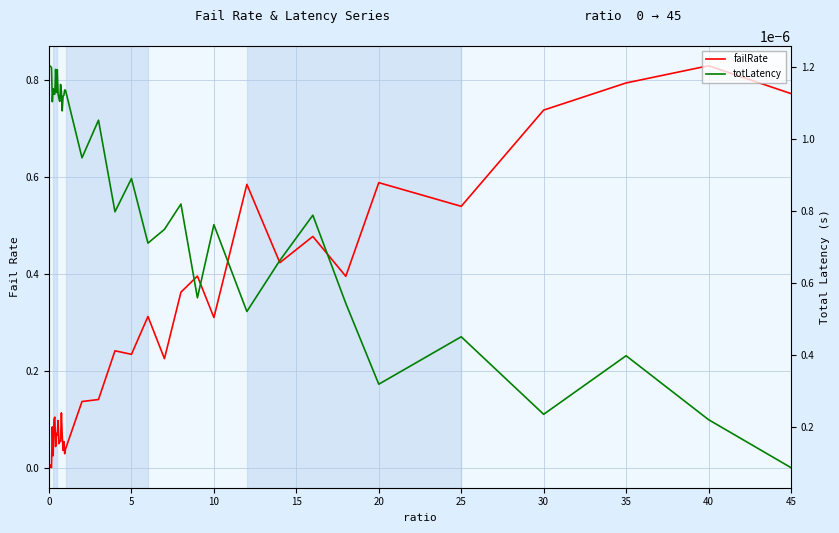

What is the average value of the failRate series?

0.2